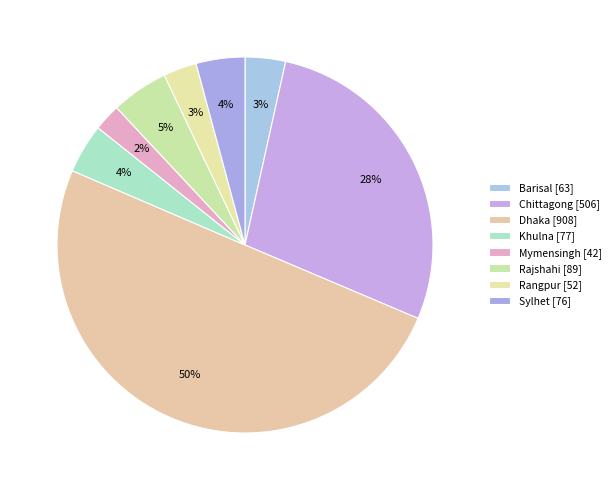

The Mymensingh slice represents 2% of the pie. True or false?

True